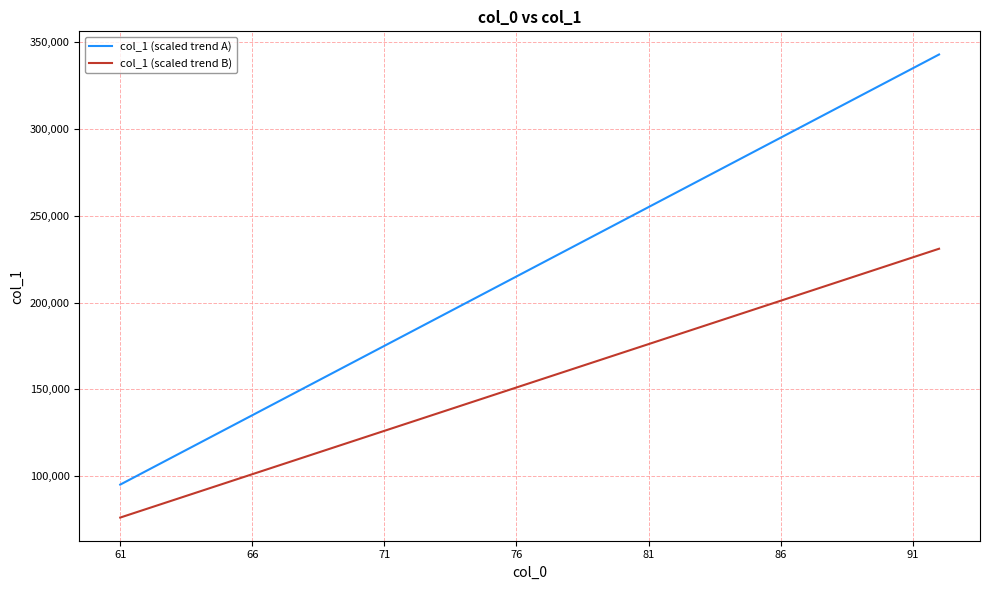

List the series in order of their overall mean, highest first.

col_1 (scaled trend A), col_1 (scaled trend B)